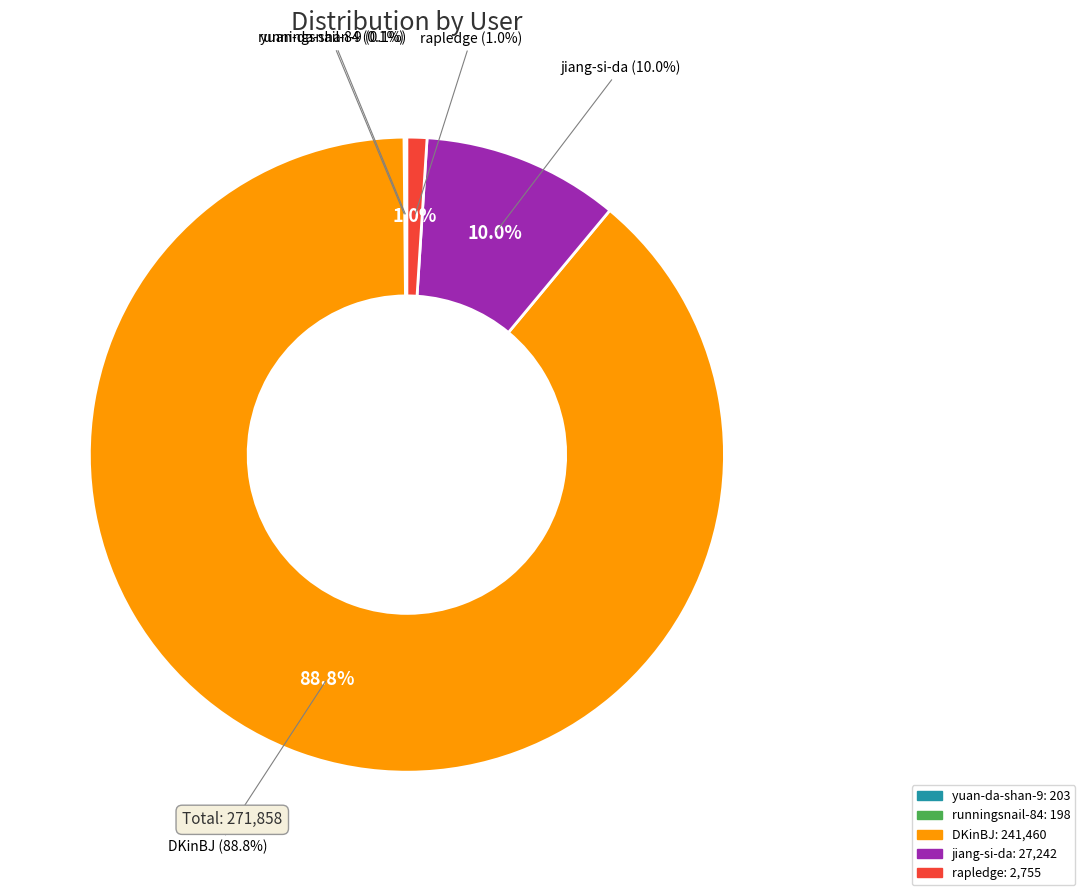

Is it true that rapledge is 11% of the pie?

False